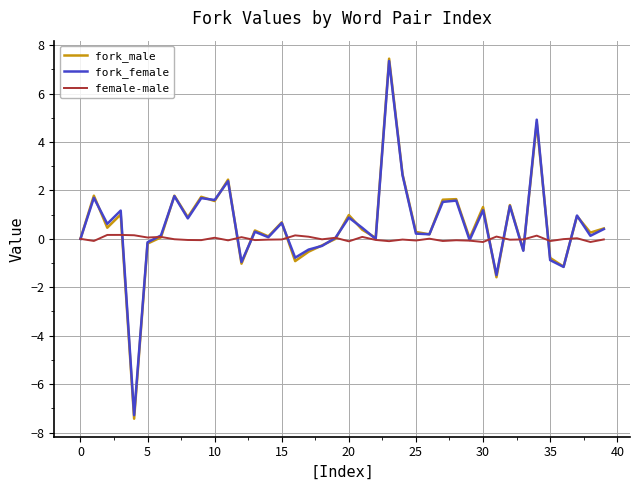

What is the maximum value for fork_female?

7.3